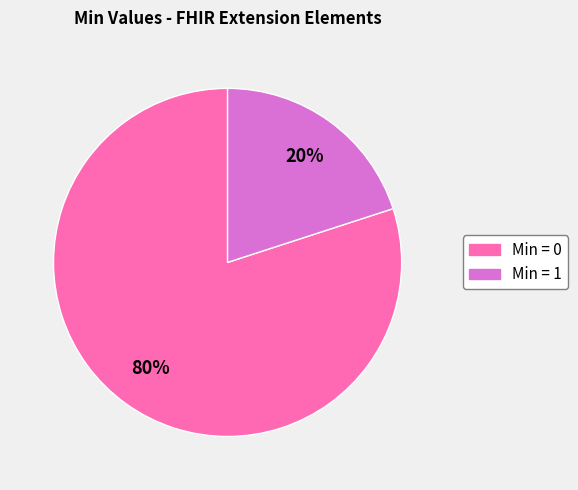

Does any single category account for the majority?

Yes